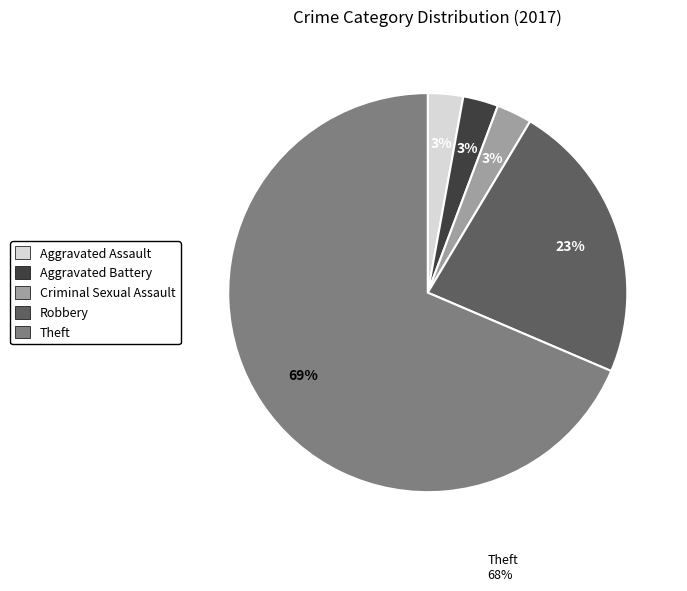

Is there any slice that represents more than half of the pie?

Yes